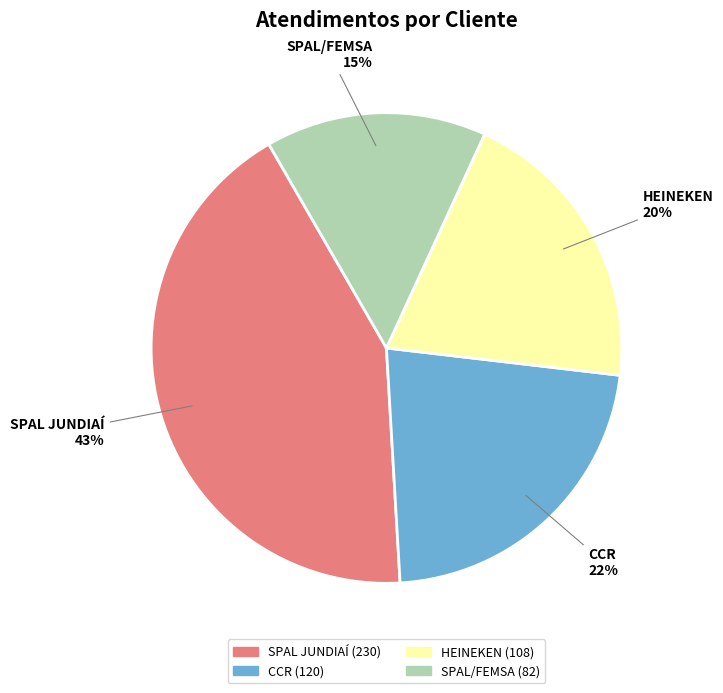

To the nearest percent, what portion does SPAL JUNDIAÍ represent?

43%